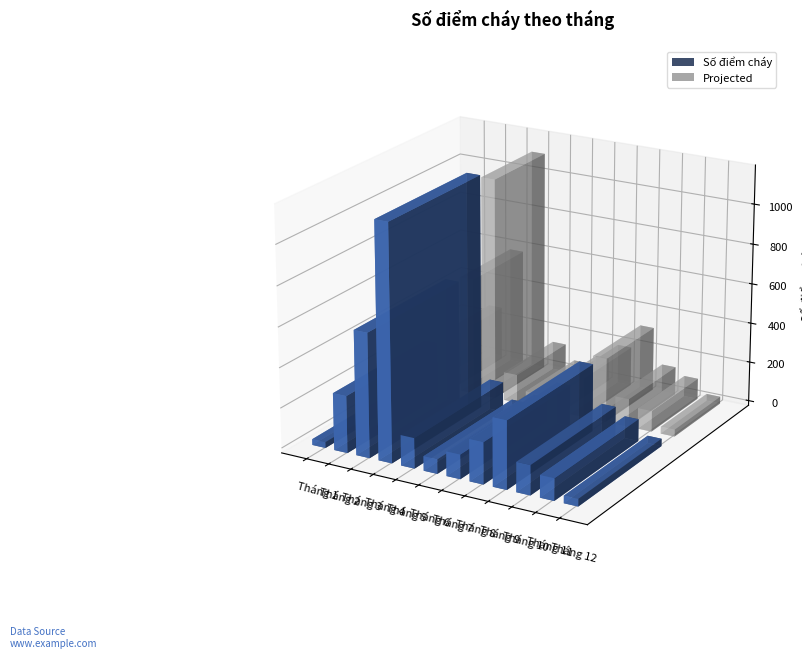

What is the value of the 9th bar from the left?

338